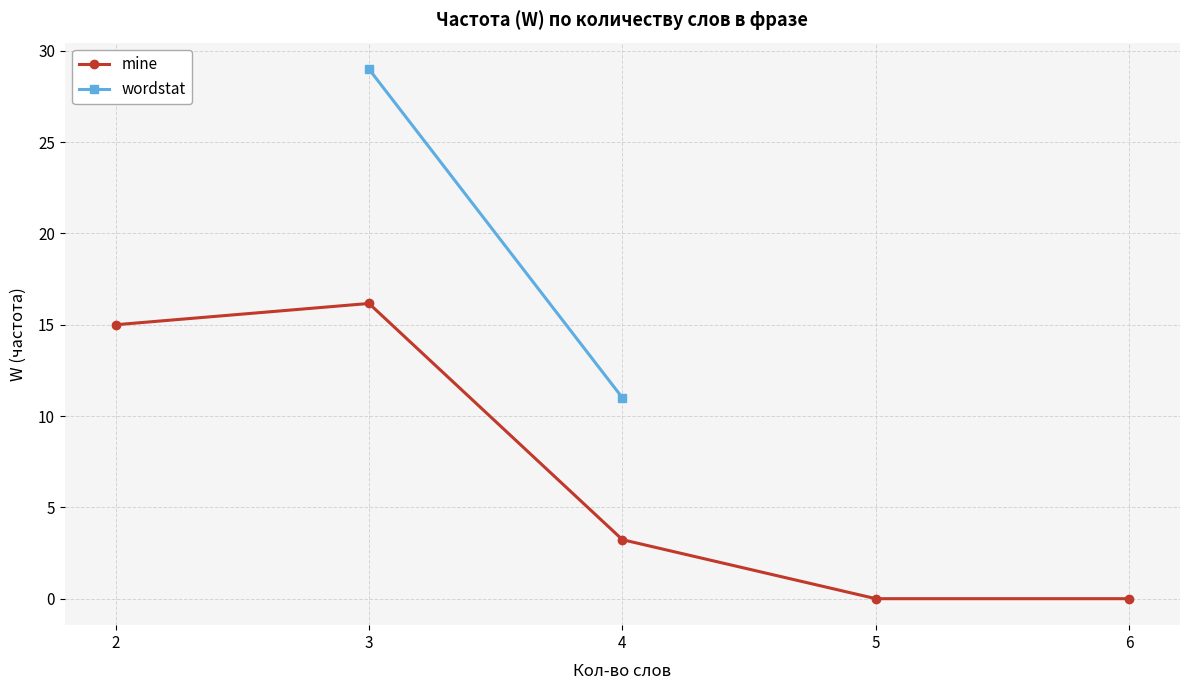

The value of wordstat at 4 is 11.0. True or false?

True